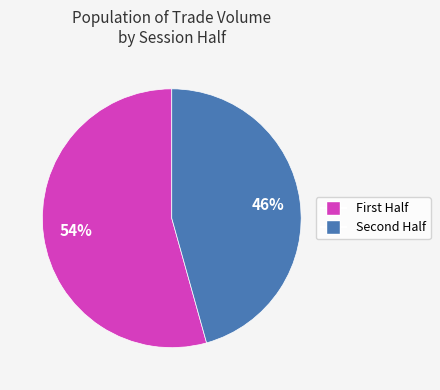

To the nearest percent, what is the average slice percentage?

50%